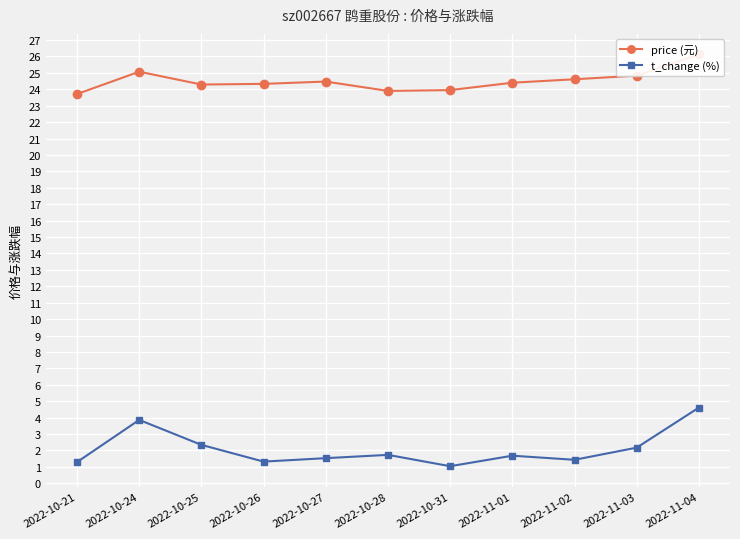

What is the sum of the t_change (%) values at 2022-11-02 and 2022-11-03?

3.6